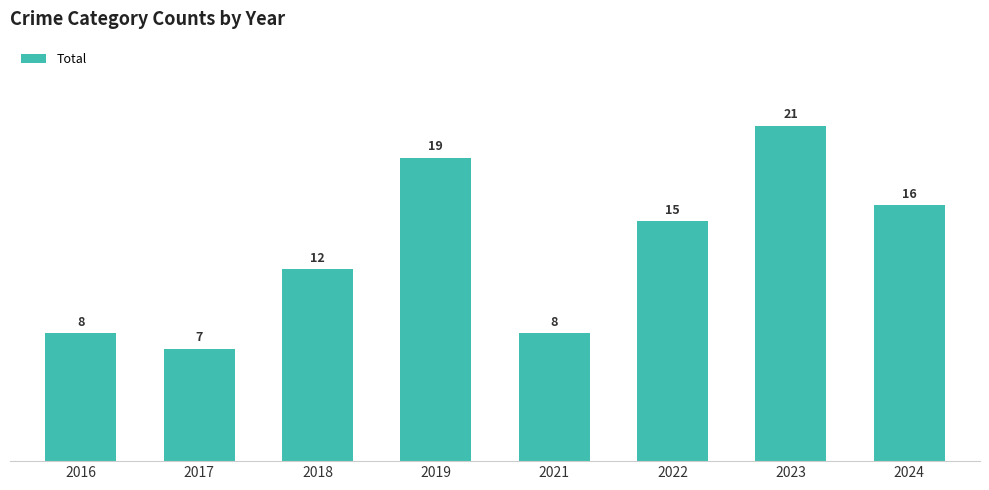

The value at 2016 is 3. True or false?

False